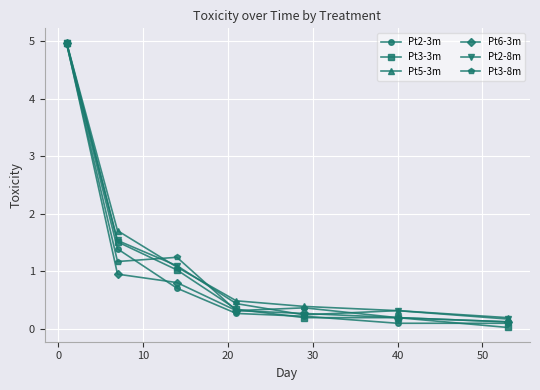

What is the value of the Pt3-3m point at the 4th from the left?

0.3